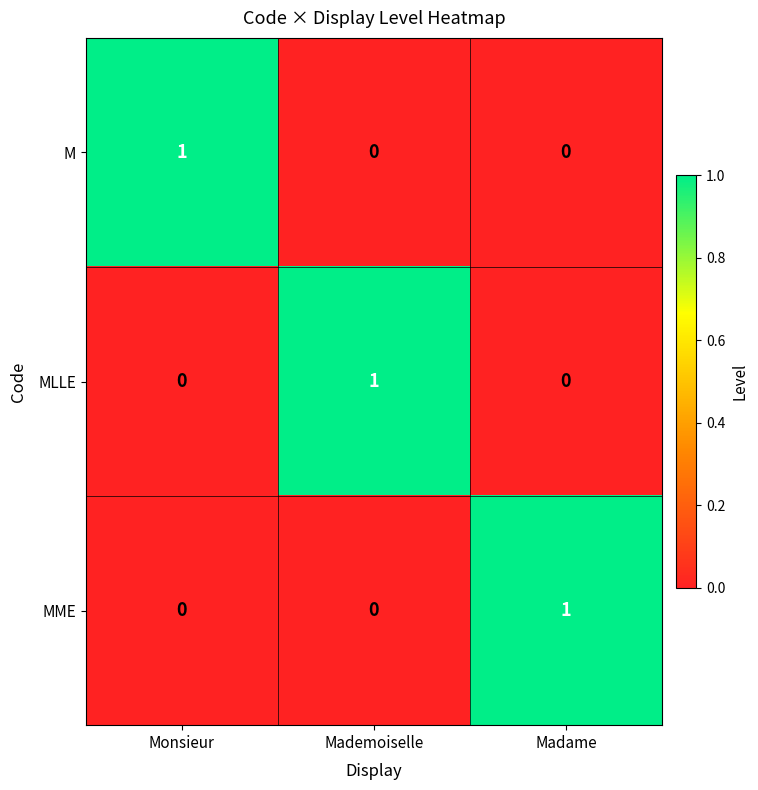

How many M values are between 0 and 1?

3